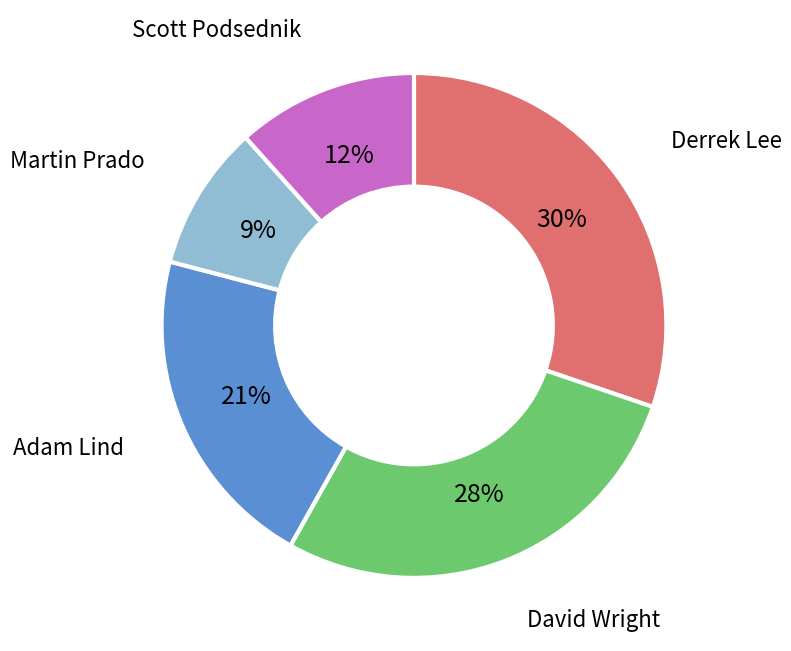

To the nearest percent, what is the difference between the largest and smallest slice percentages?

21%